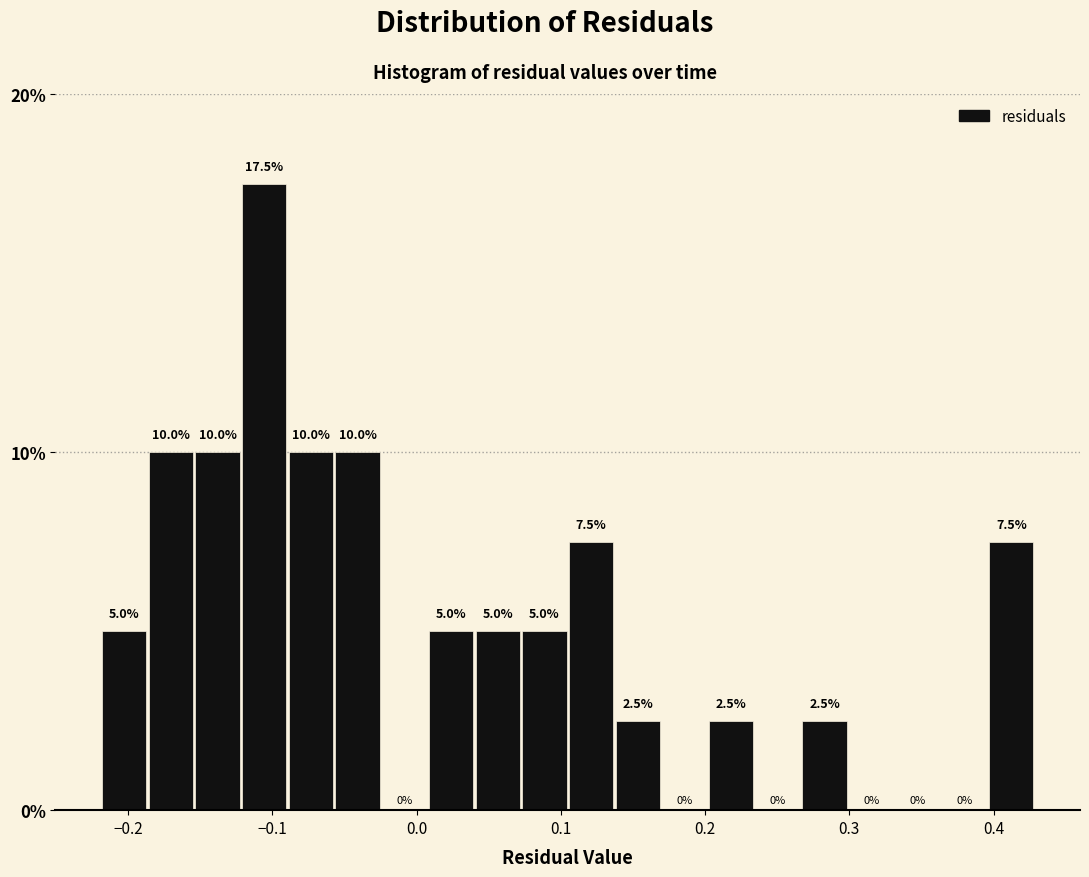

Read against the x-axis, roughly where is the centre of the tallest bar?

-0.11